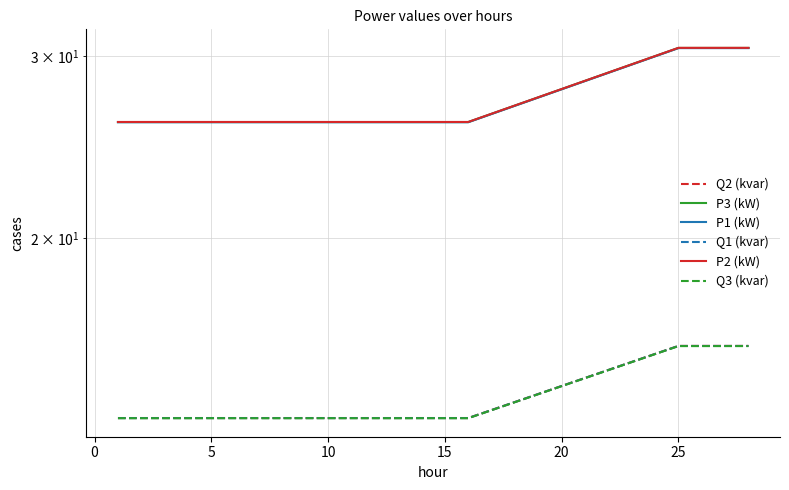

How many data points does each series have?

20